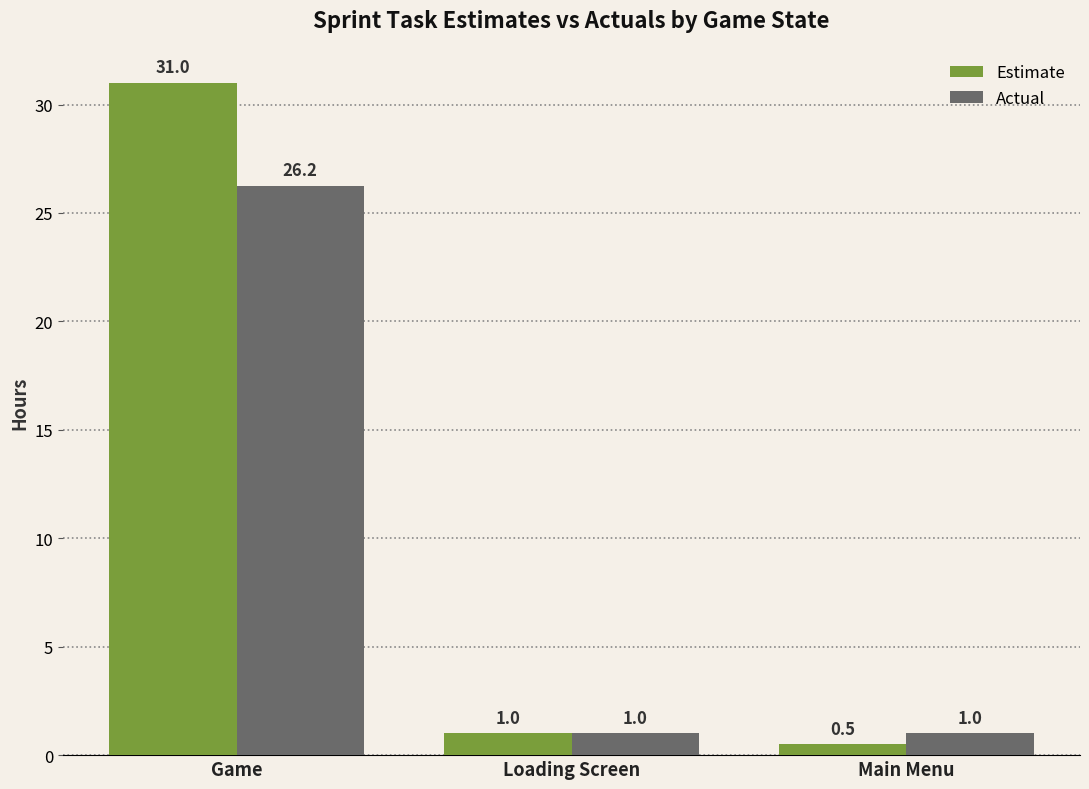

What is the difference between the maximum and second lowest values in the Estimate series?

30.0